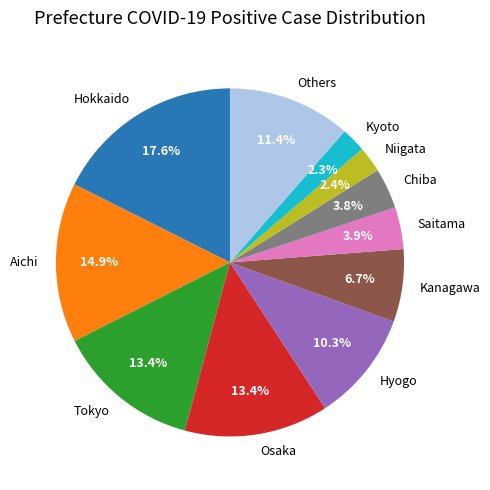

What is the total percentage of Hokkaido and Others?

29.0%